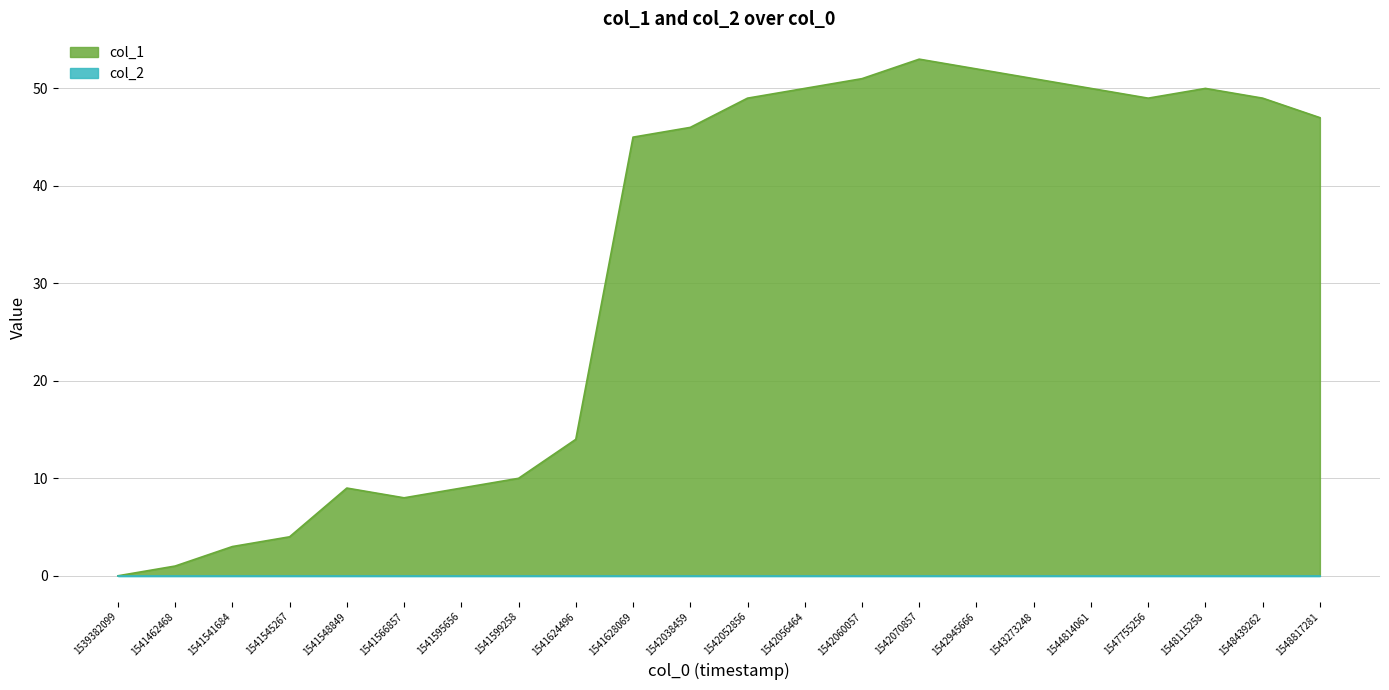

List the labels in order of value, smallest first.

1539382099, 1541462468, 1541541684, 1541545267, 1541566857, 1541548849, 1541595656, 1541599258, 1541624496, 1541628069, 1542038459, 1548817281, 1542052856, 1547755256, 1548439262, 1542056464, 1544814061, 1548115258, 1542060057, 1543273248, 1542945666, 1542070857